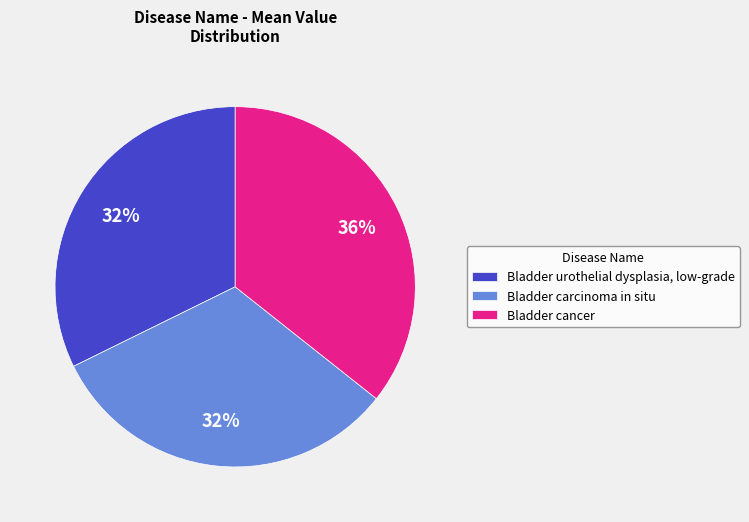

How many segments does this pie chart have?

3